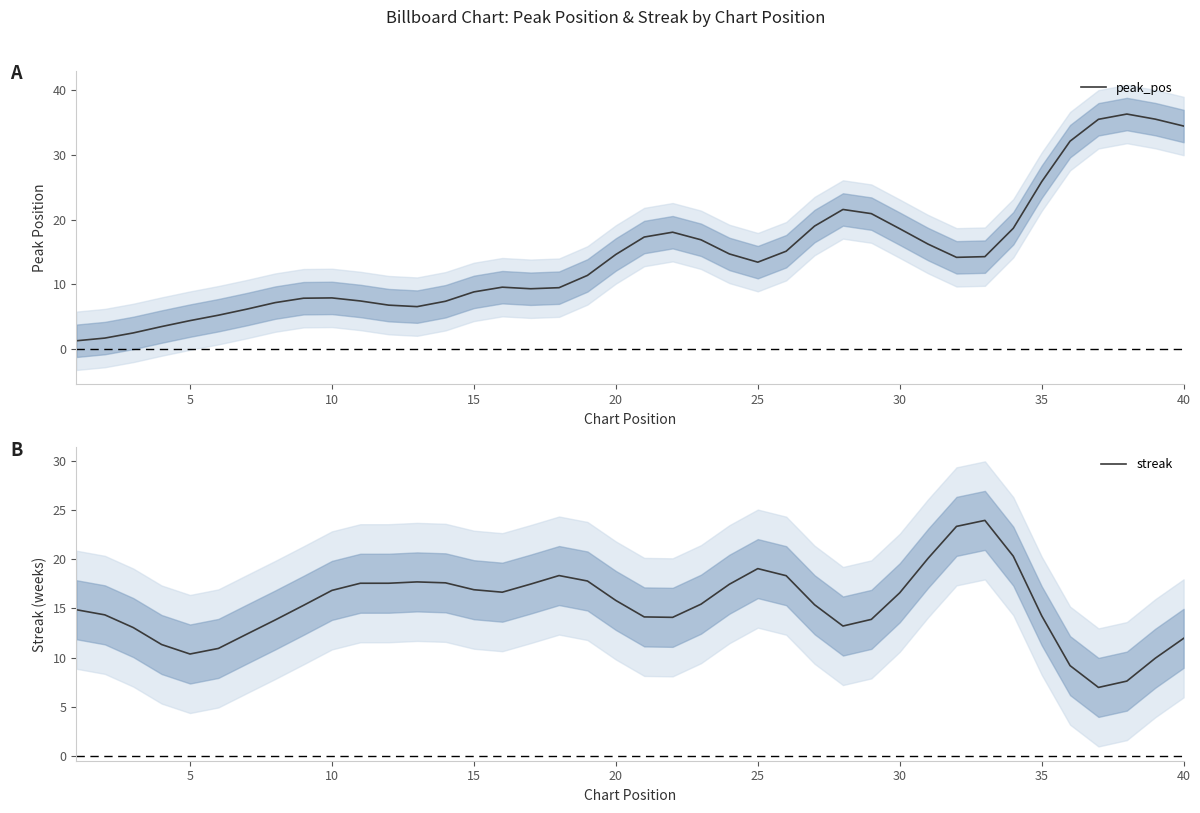

True or false: peak_pos has a value of 11.6 at 35.

False